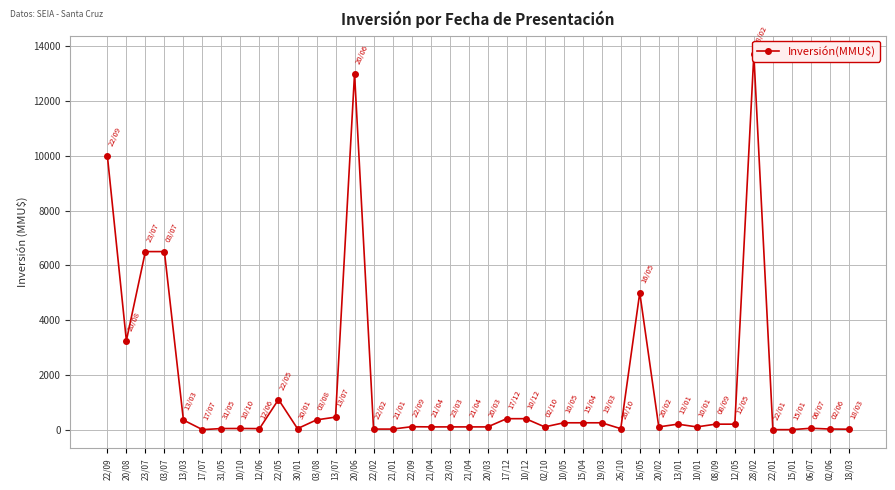

At which category does the data reach its first local peak?

10/10